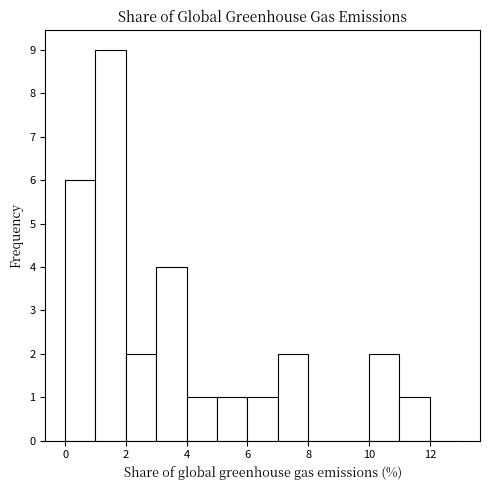

What is the height of the bar covering 1 to 2 on the x-axis? The values are not printed on the chart, so give them approximately, as read against the axis.

9